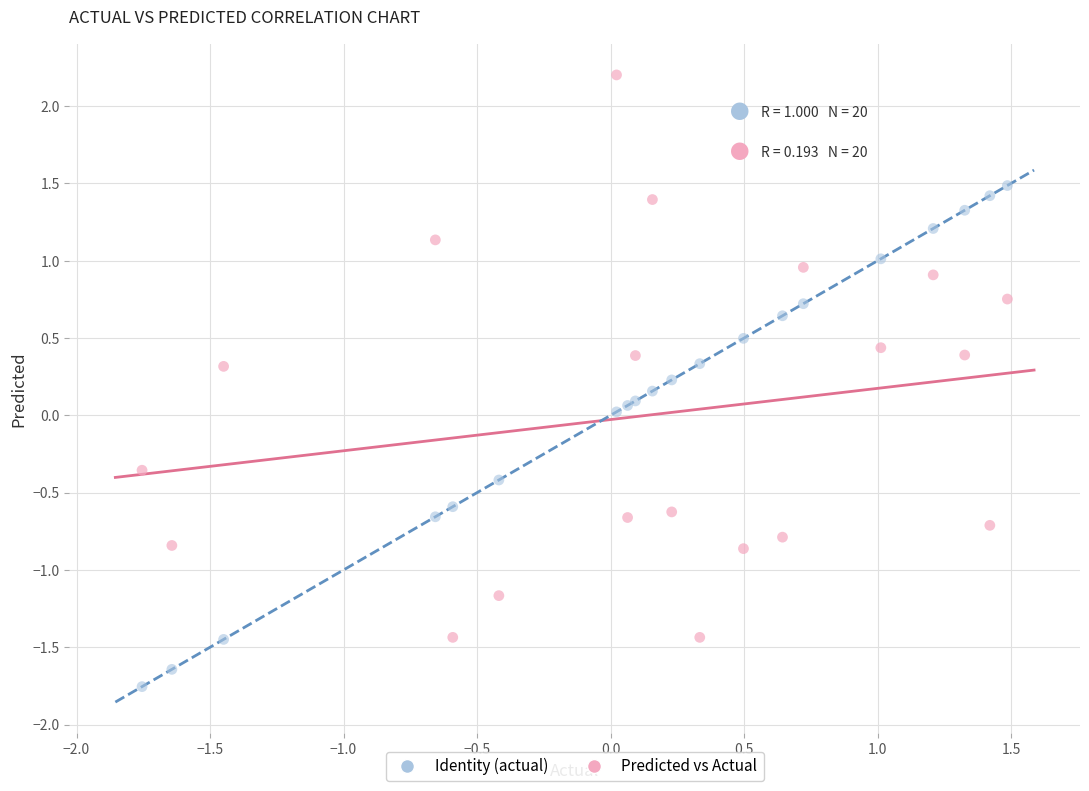

Which series has the largest Y range (max minus min)?

Predicted vs Actual